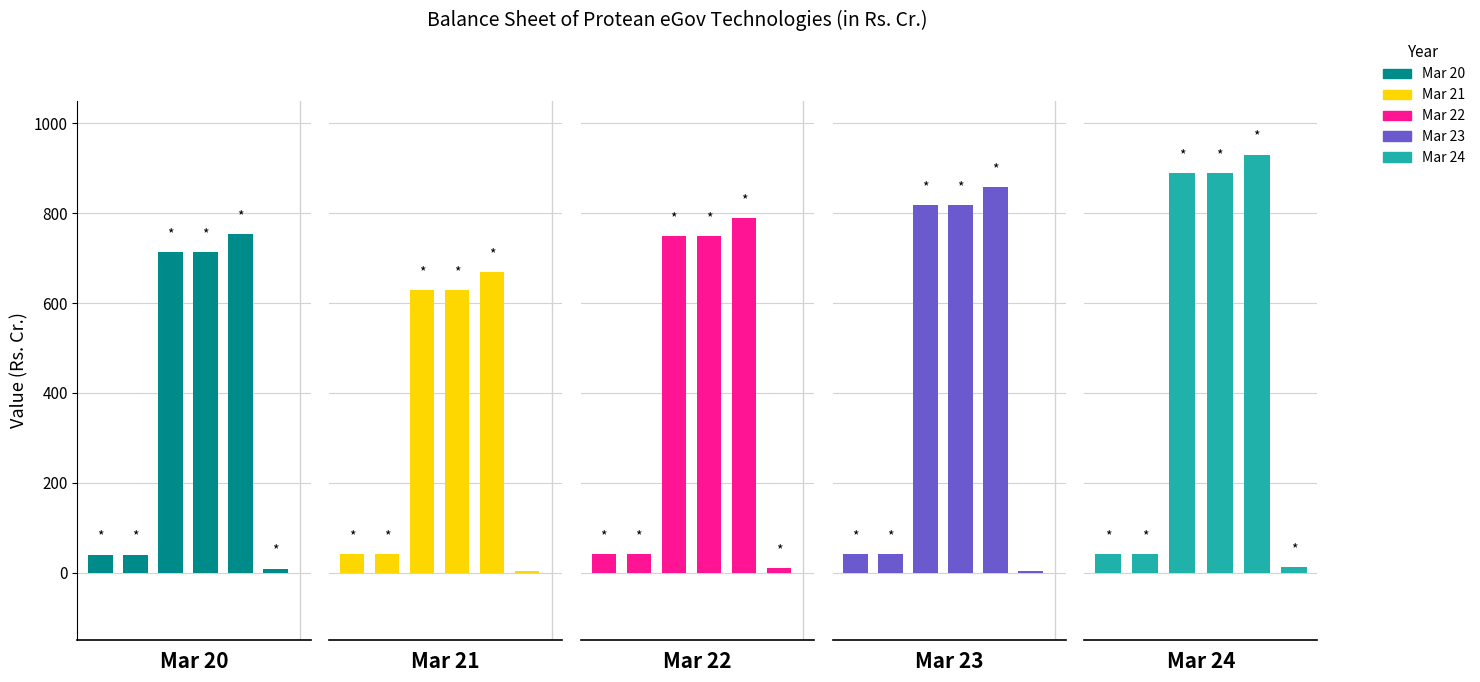

At 0, list the series in order from smallest to largest.

Mar 20, Mar 21, Mar 22, Mar 23, Mar 24